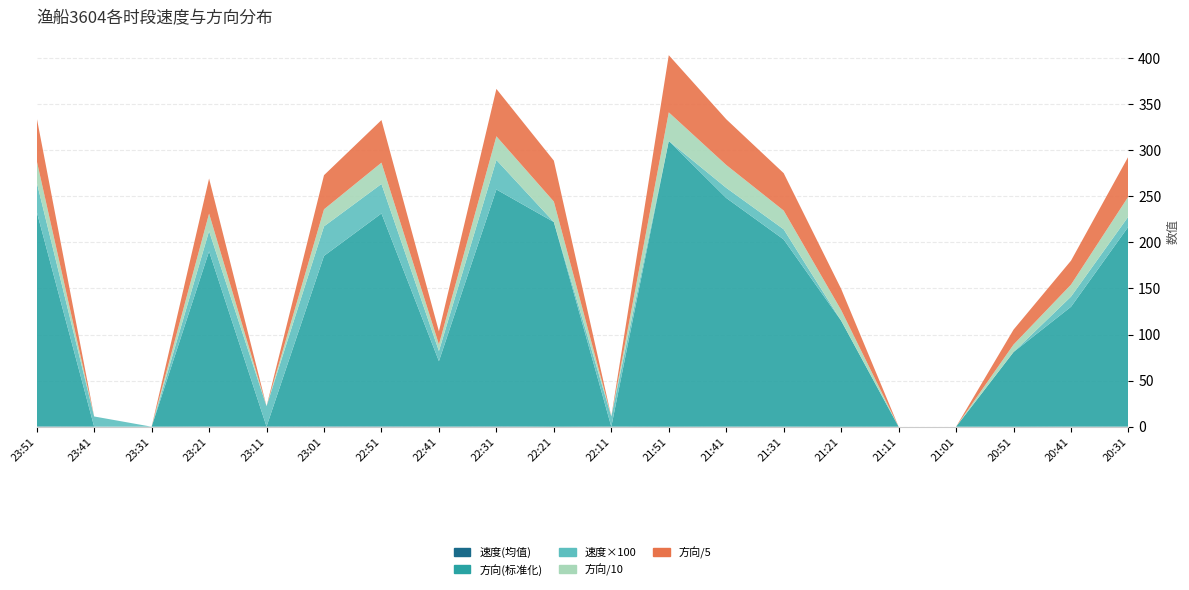

Reading left to right, list all the values displayed in this chart.

速度(均值): 23:51=0.3	23:41=0.1	23:31=0.0	23:21=0.2	23:11=0.2	23:01=0.3	22:51=0.3	22:41=0.1	22:31=0.3	22:21=0.0	22:11=0.1	21:51=0.0	21:41=0.1	21:31=0.1	21:21=0.0	21:11=0.0	21:01=0.0	20:51=0.0	20:41=0.1	20:31=0.1
方向(标准化): 23:51=233.0	23:41=0.0	23:31=0.0	23:21=190.0	23:11=0.0	23:01=185.0	22:51=231.0	22:41=71.0	22:31=257.0	22:21=222.0	22:11=0.0	21:51=310.0	21:41=248.0	21:31=203.0	21:21=115.0	21:11=0.0	21:01=0.0	20:51=81.0	20:41=130.0	20:31=217.0
速度×100: 23:51=32.0	23:41=11.0	23:31=0.0	23:21=22.0	23:11=22.0	23:01=32.0	22:51=32.0	22:41=11.0	22:31=32.0	22:21=0.0	22:11=11.0	21:51=0.0	21:41=11.0	21:31=11.0	21:21=0.0	21:11=0.0	21:01=0.0	20:51=0.0	20:41=11.0	20:31=11.0
方向/10: 23:51=23.3	23:41=0.0	23:31=0.0	23:21=19.0	23:11=0.0	23:01=18.5	22:51=23.1	22:41=7.1	22:31=25.7	22:21=22.2	22:11=0.0	21:51=31.0	21:41=24.8	21:31=20.3	21:21=11.5	21:11=0.0	21:01=0.0	20:51=8.1	20:41=13.0	20:31=21.7
方向/5: 23:51=46.6	23:41=0.0	23:31=0.0	23:21=38.0	23:11=0.0	23:01=37.0	22:51=46.2	22:41=14.2	22:31=51.4	22:21=44.4	22:11=0.0	21:51=62.0	21:41=49.6	21:31=40.6	21:21=23.0	21:11=0.0	21:01=0.0	20:51=16.2	20:41=26.0	20:31=43.4